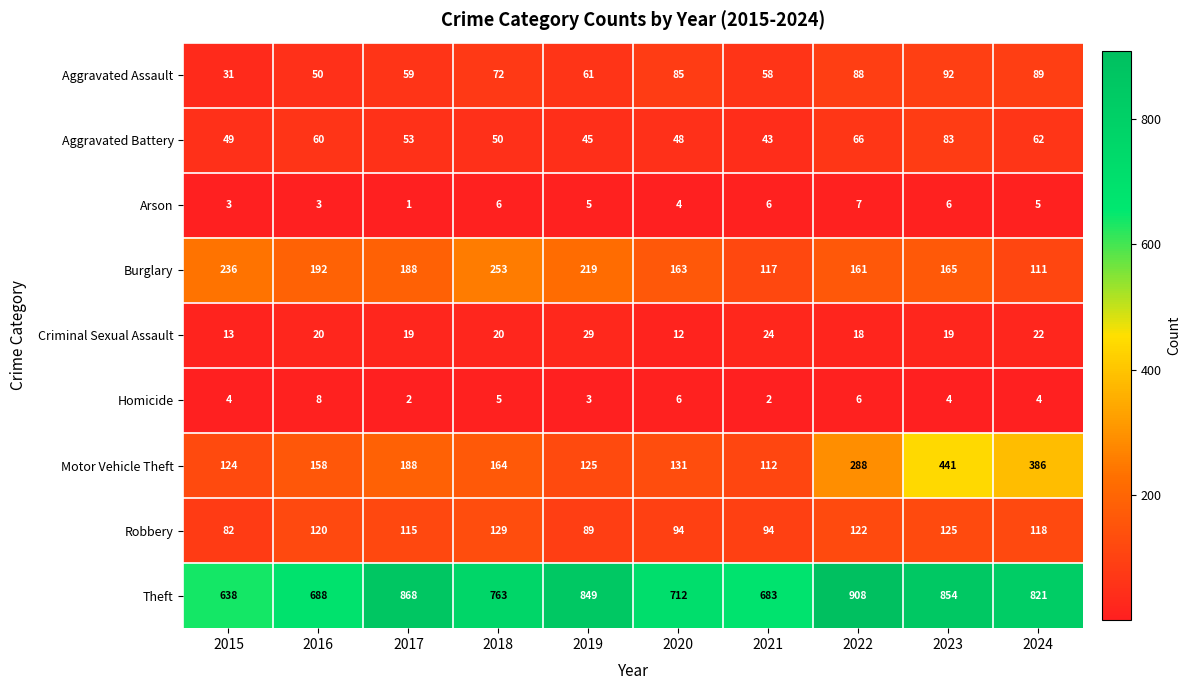

List the series in order of their peak value, lowest first.

Arson, Homicide, Criminal Sexual Assault, Aggravated Battery, Aggravated Assault, Robbery, Burglary, Motor Vehicle Theft, Theft